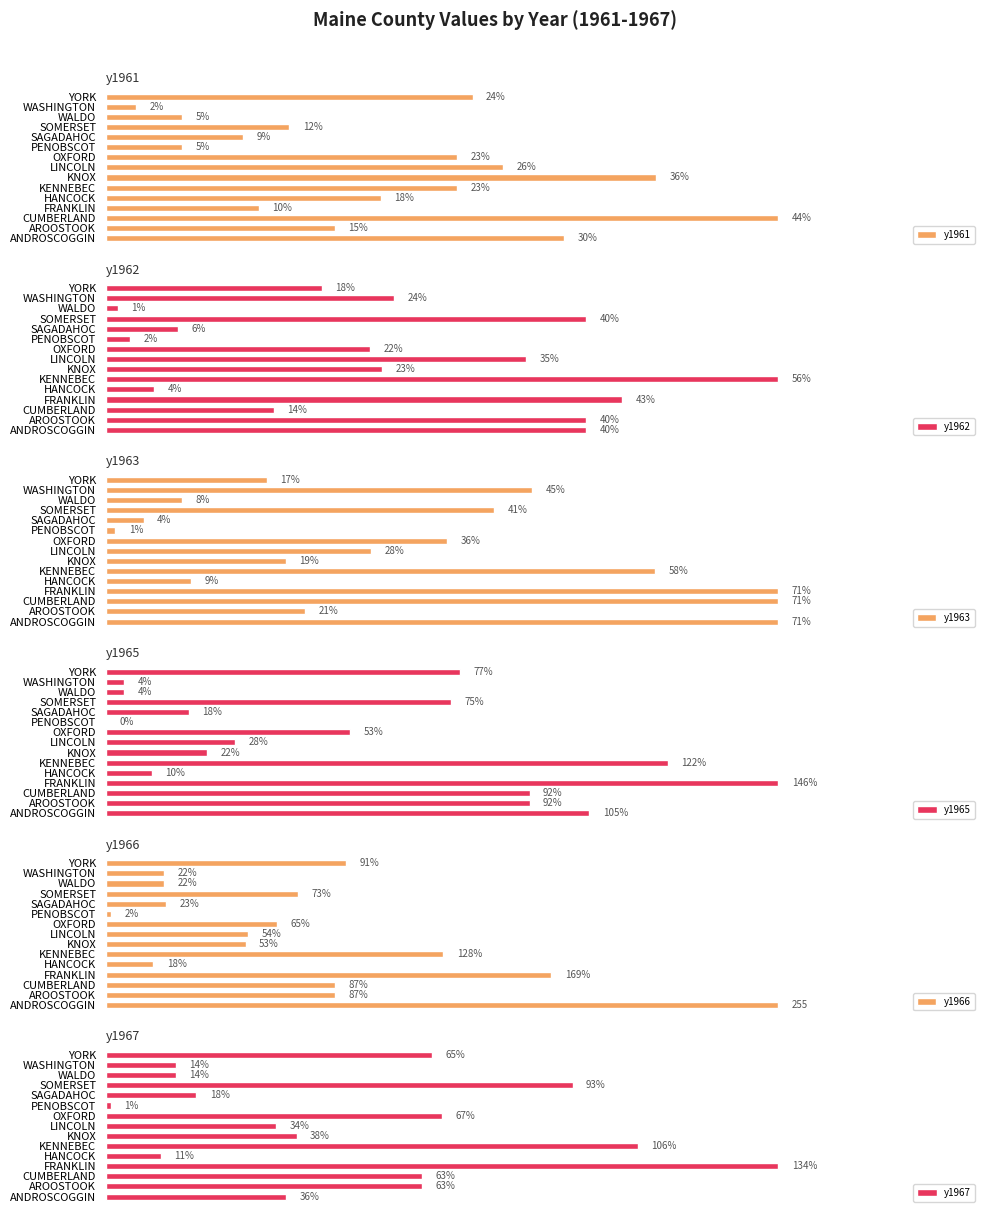

At which label is y1962 closest to 28?

WASHINGTON